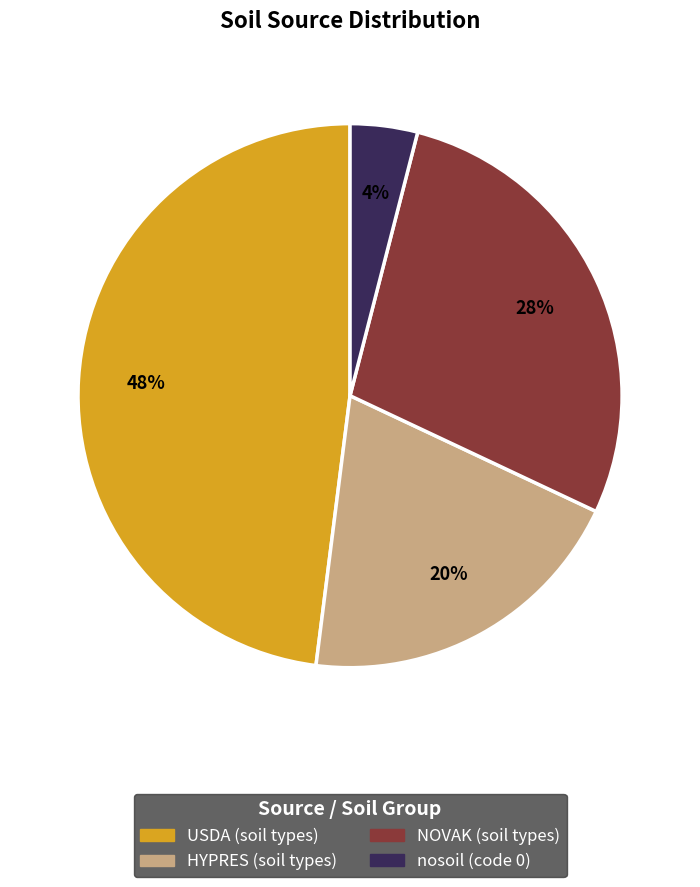

To the nearest percent, what is the average slice percentage?

25%